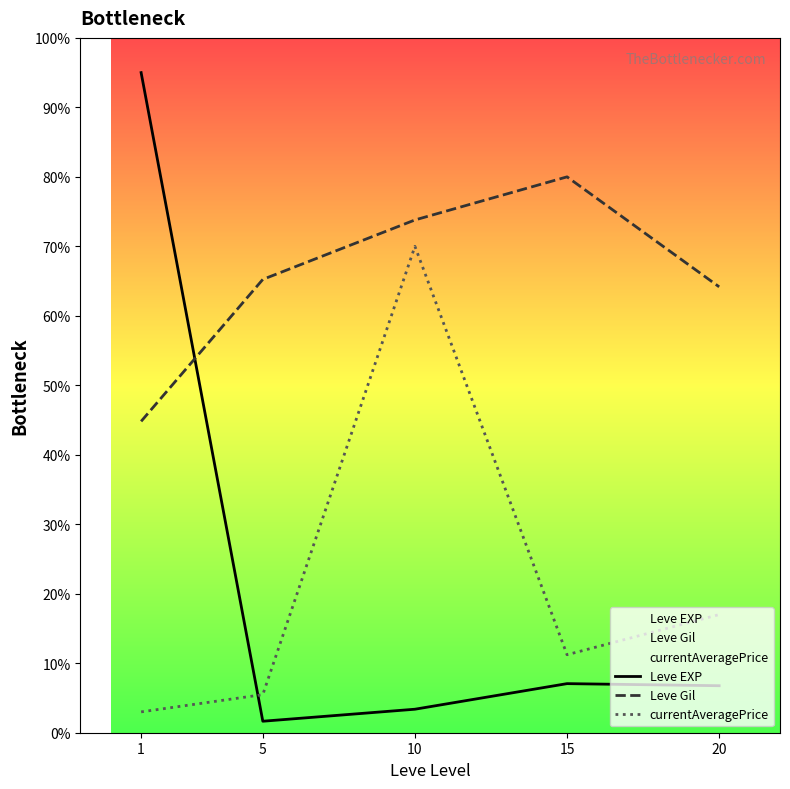

True or false: Leve Gil has a value of 80.0 at 15.

True